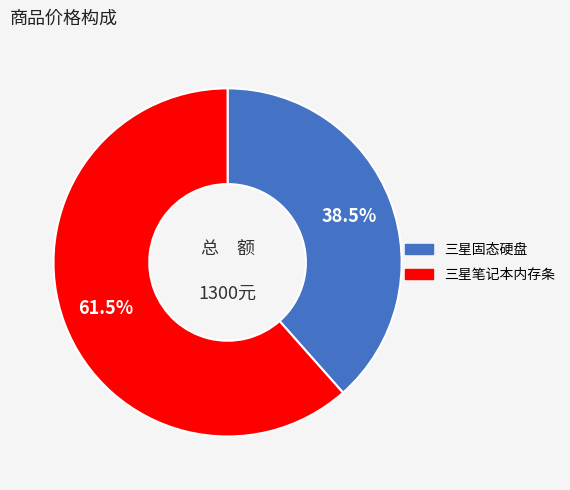

What portion of the pie excludes 三星固态硬盘?

61.5%